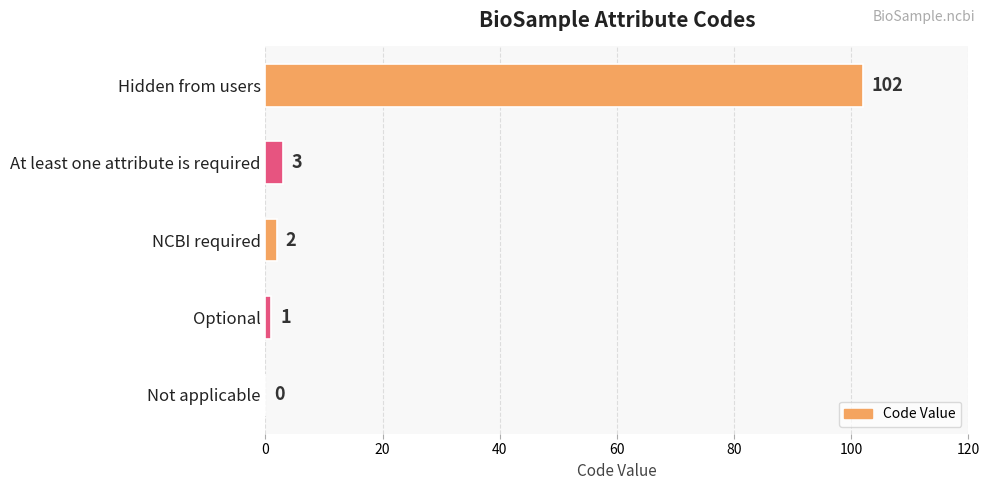

At which label is the value closest to 51?

At least one attribute is required